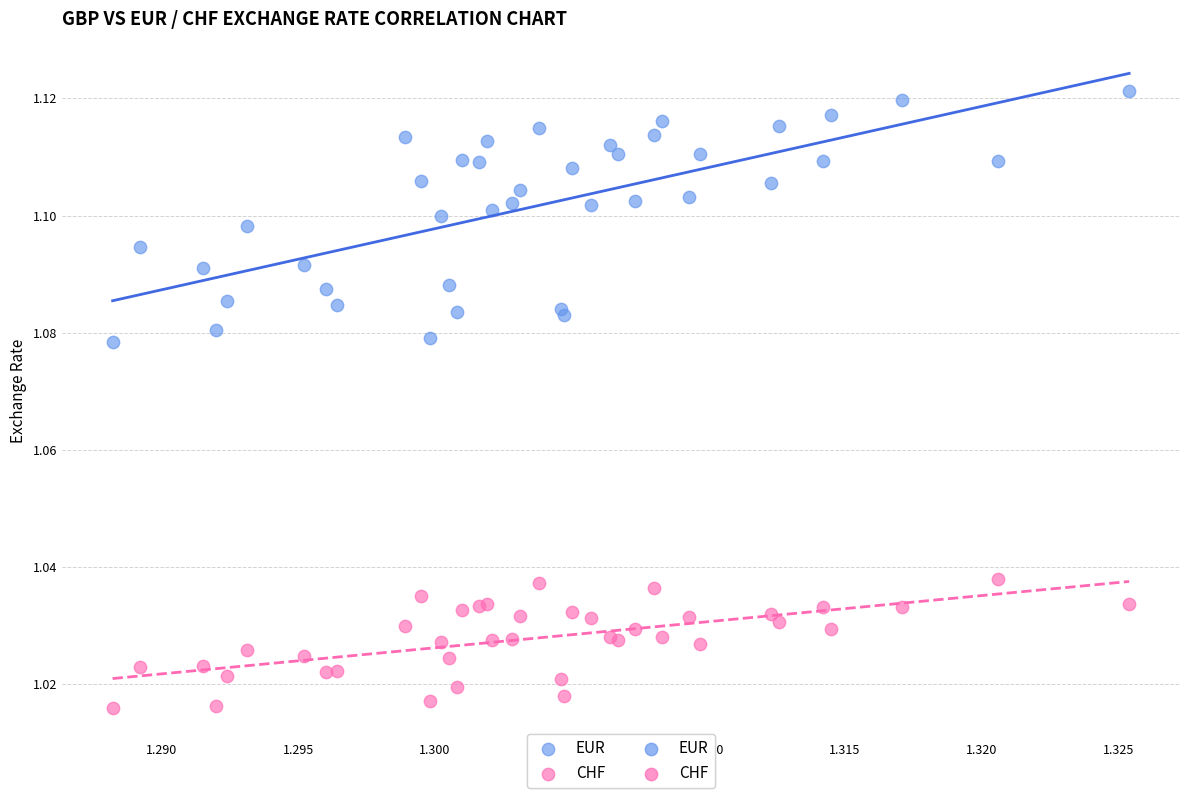

Which series contains the lowest Y value?

CHF